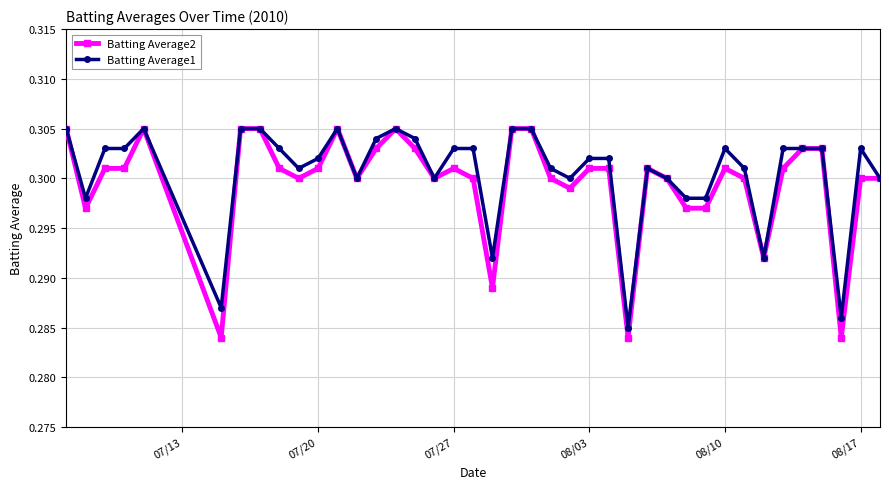

Which series has the largest range (max minus min)?

Batting Average2